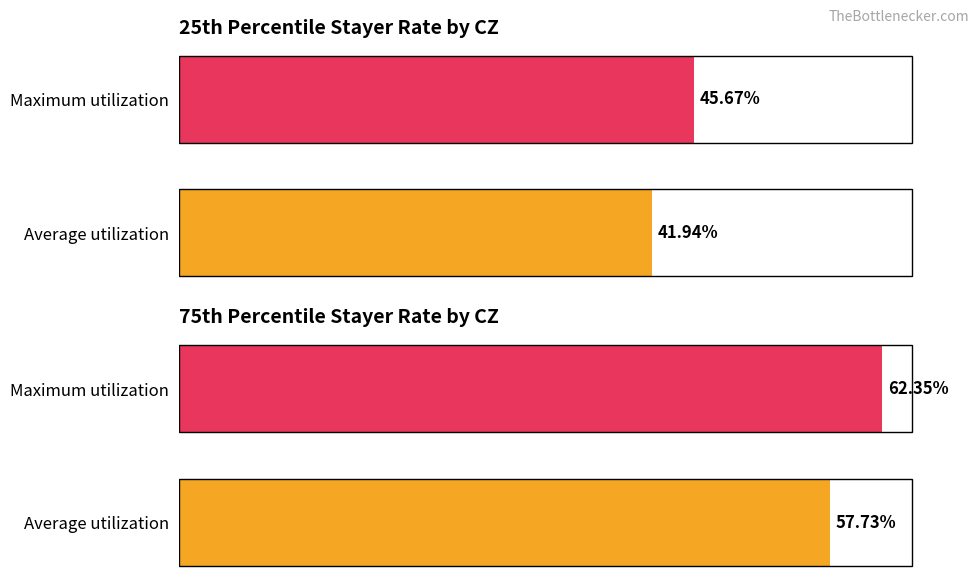

Count the number of data series in this chart.

2